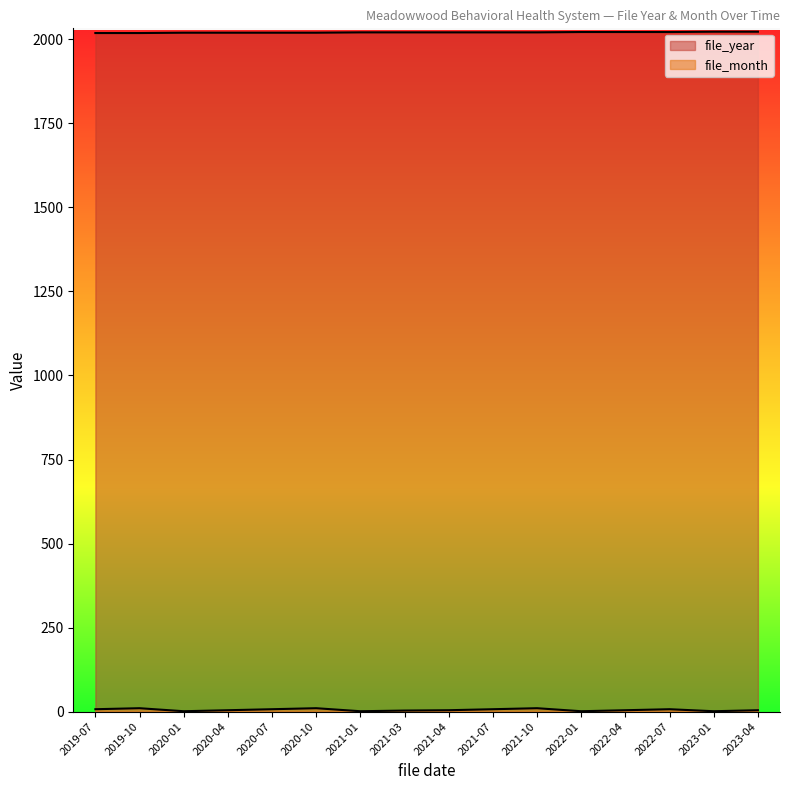

In file_month, how many points are lower than both neighbors (excluding endpoints)?

4